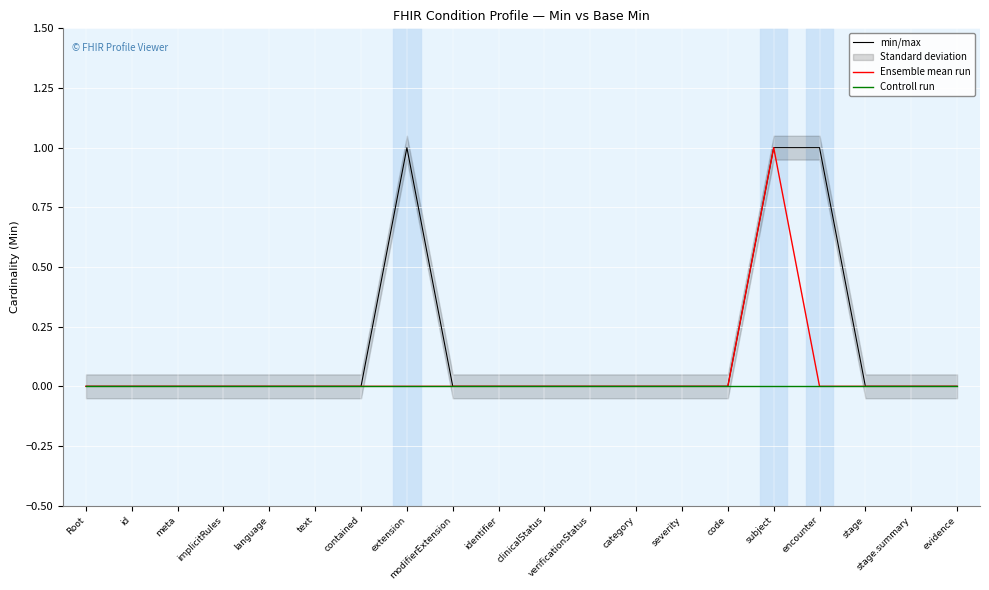

Which series has the largest total across all categories?

min/max